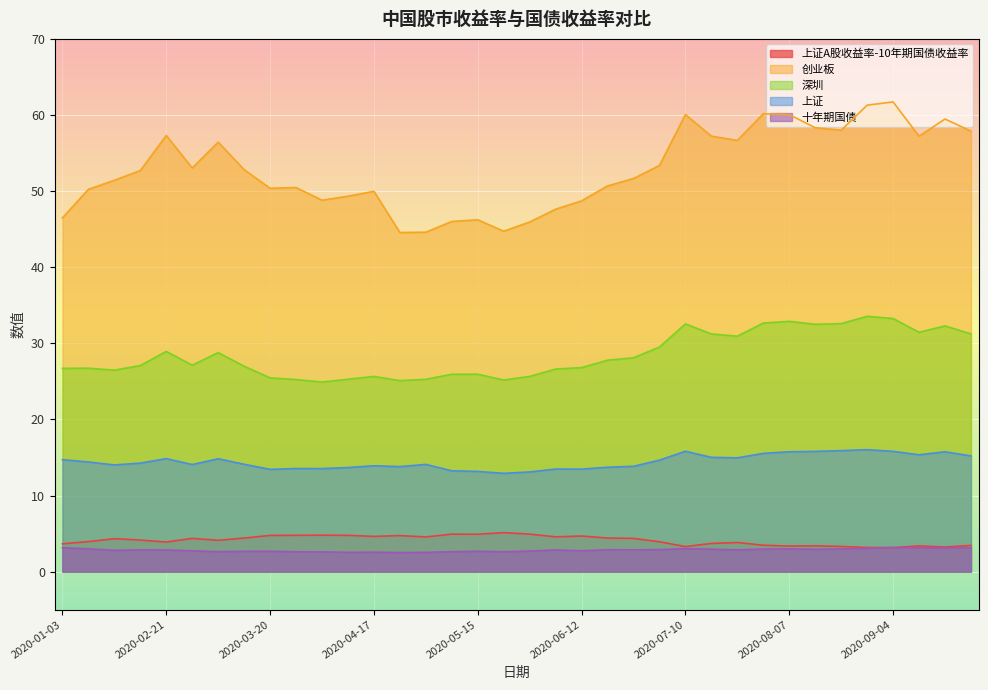

At 2020-01-23, list the series in order from smallest to largest.

十年期国债, 上证A股收益率-10年期国债收益率, 上证, 深圳, 创业板